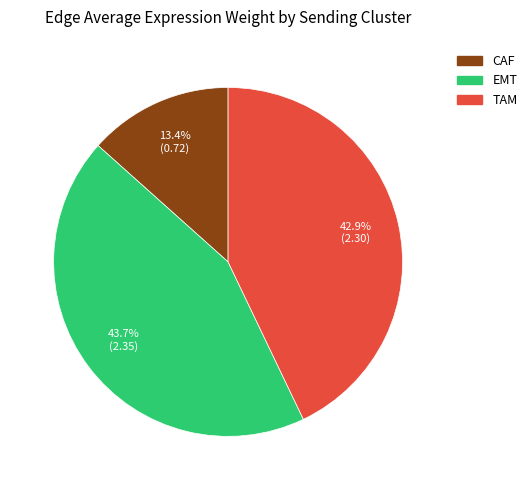

What is the ratio of the value at CAF to the value at TAM?

0.3